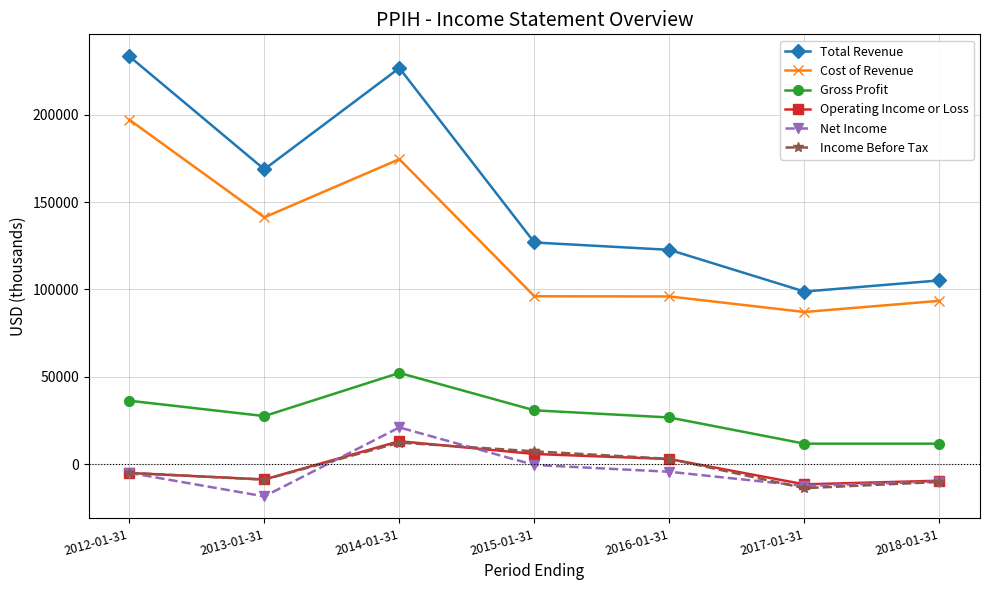

What is the difference between the Income Before Tax values at 2012-01-31 and 2013-01-31?

3900